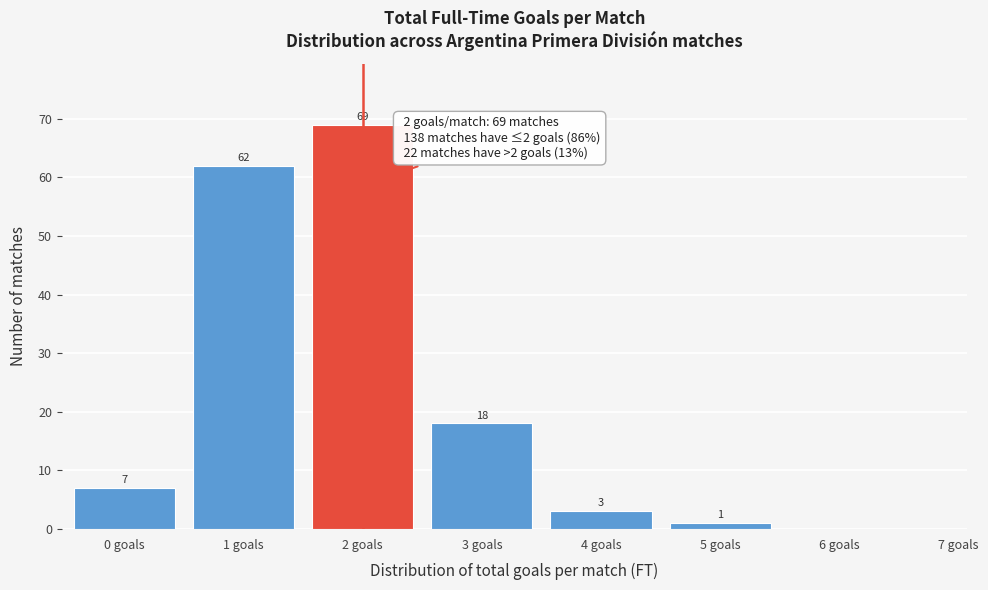

Reading left to right, extract all data points from this chart.

0 goals=7	1 goals=62	2 goals=69	3 goals=18	4 goals=3	5 goals=1	6 goals=0